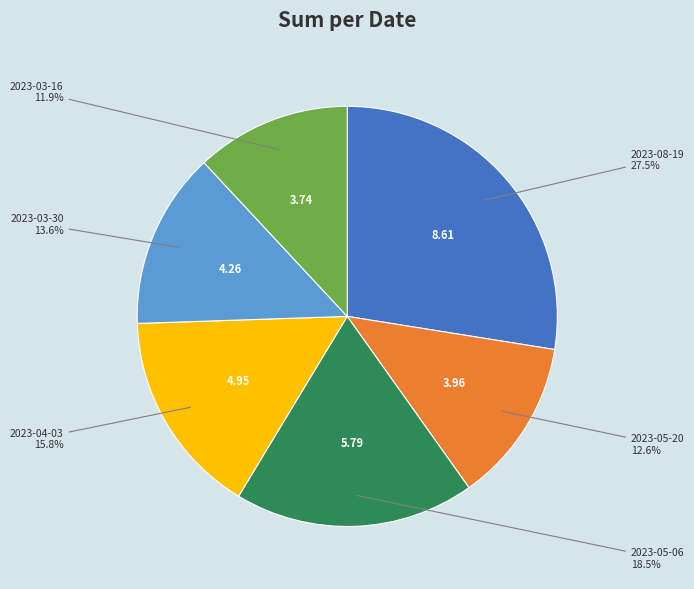

Does any single category account for the majority?

No